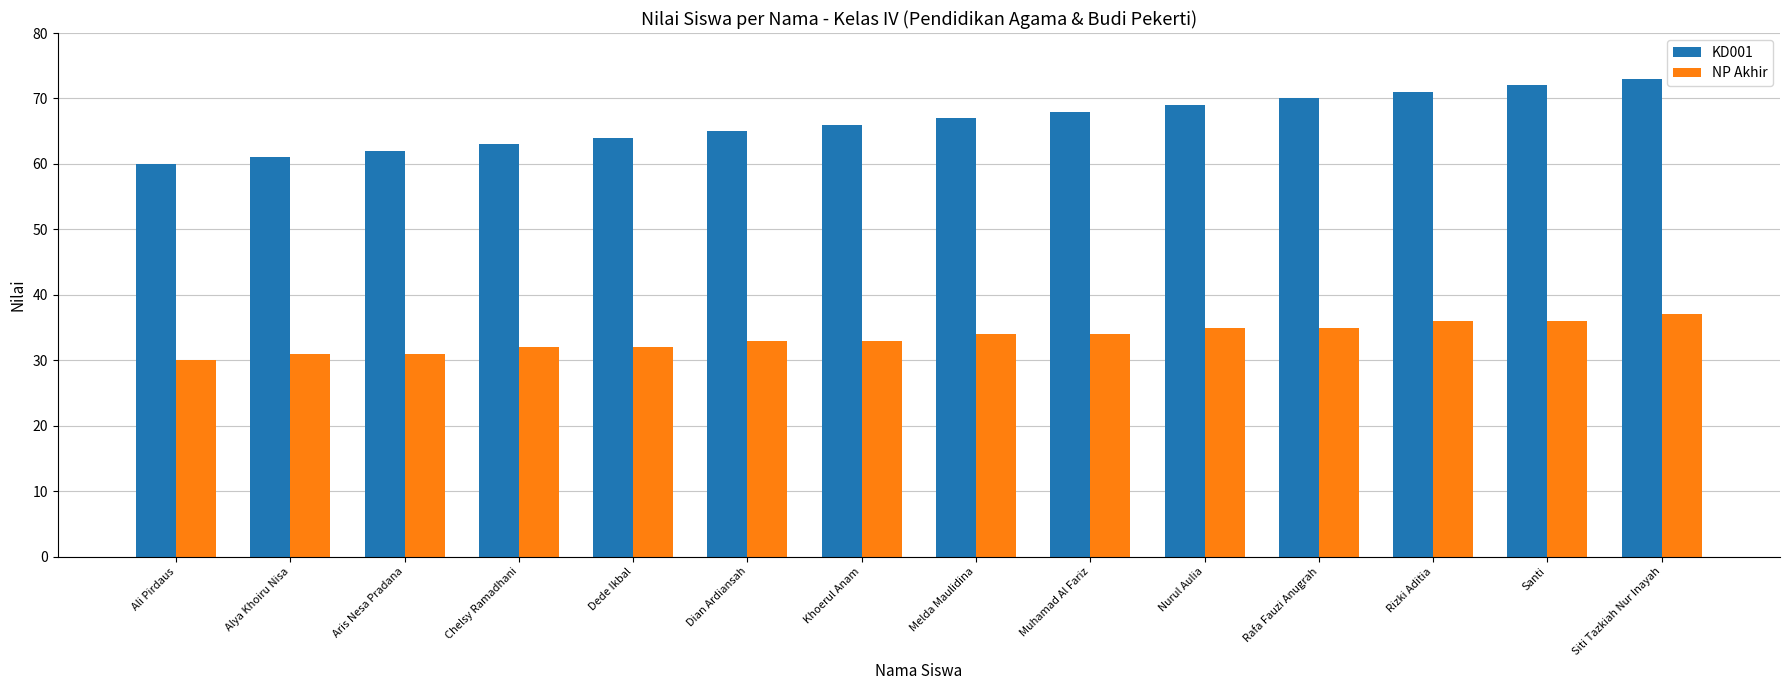

How many data points in KD001 are less than 67?

7